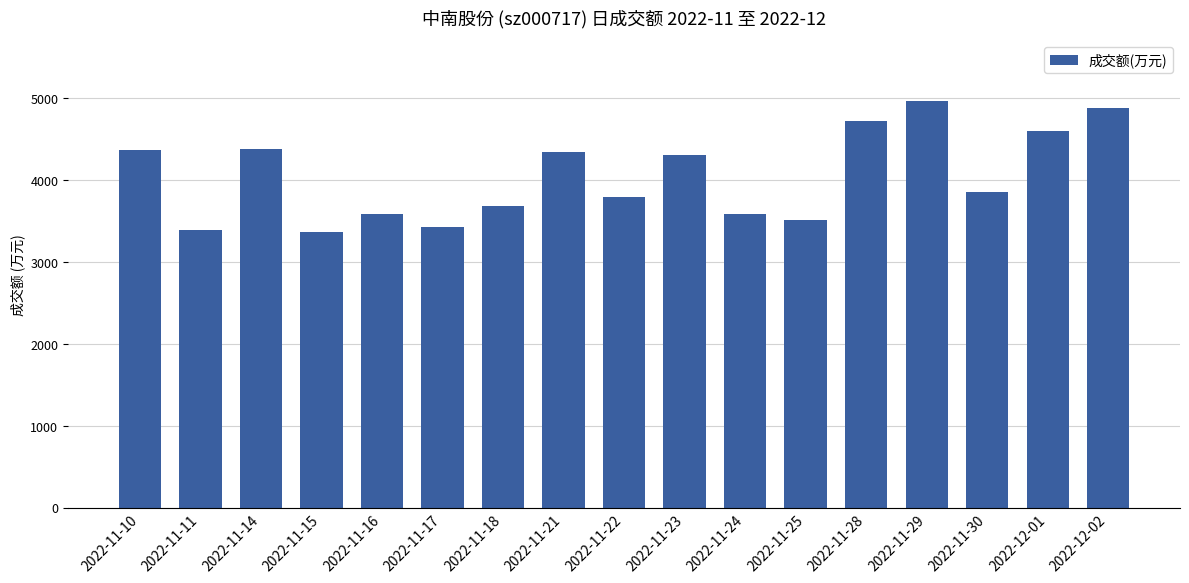

What position from the left is 2022-12-02?

17